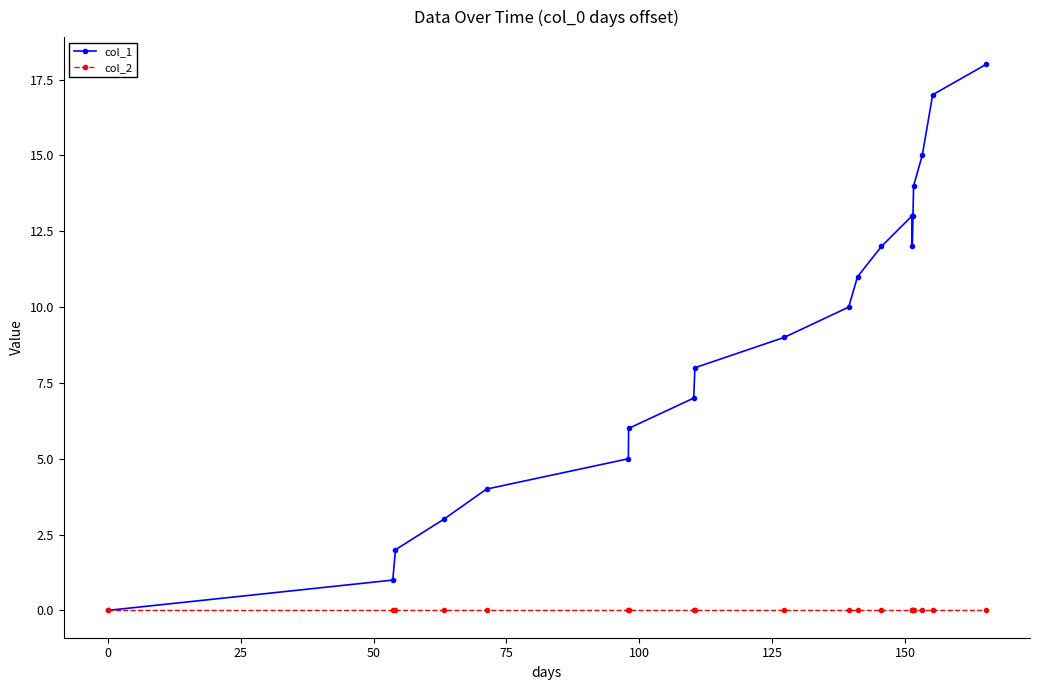

Which series has the largest total across all categories?

col_1